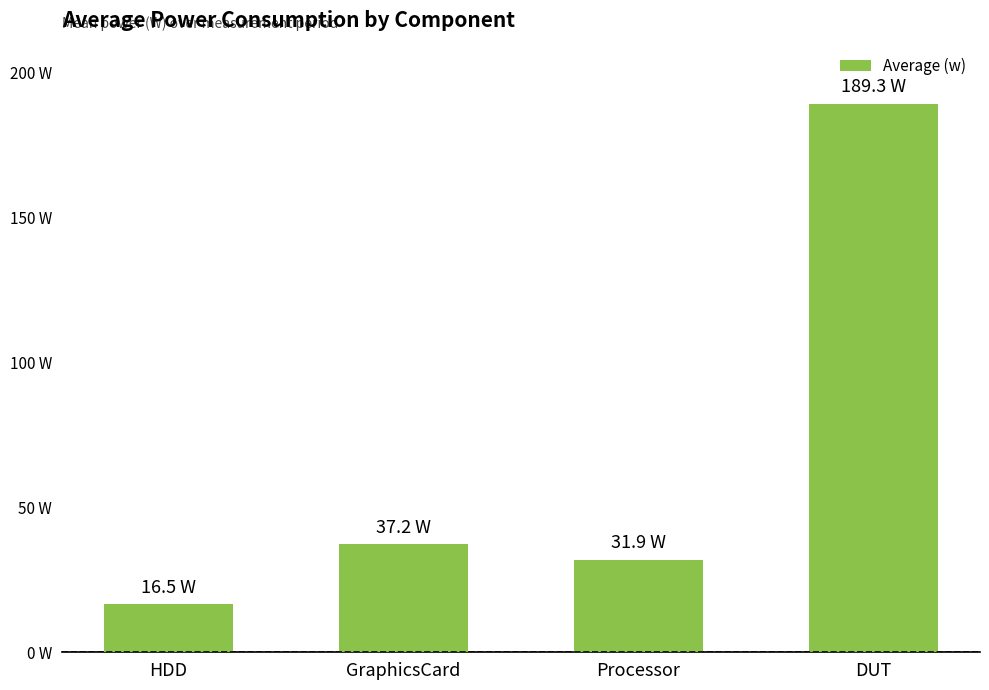

Does the chart contain any negative values?

No